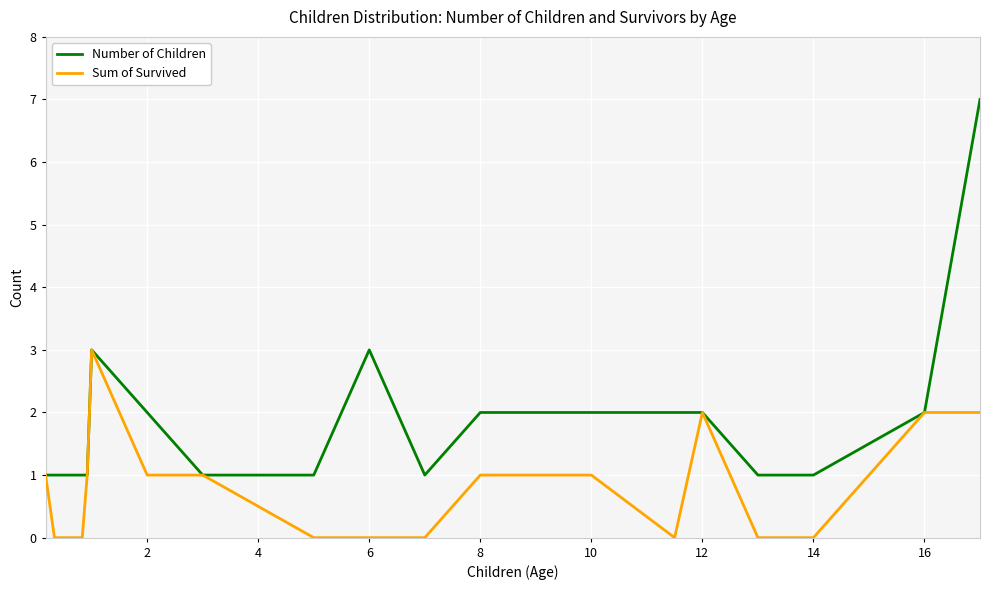

True or false: Number of Children has more than 0 points higher than both neighbors.

True